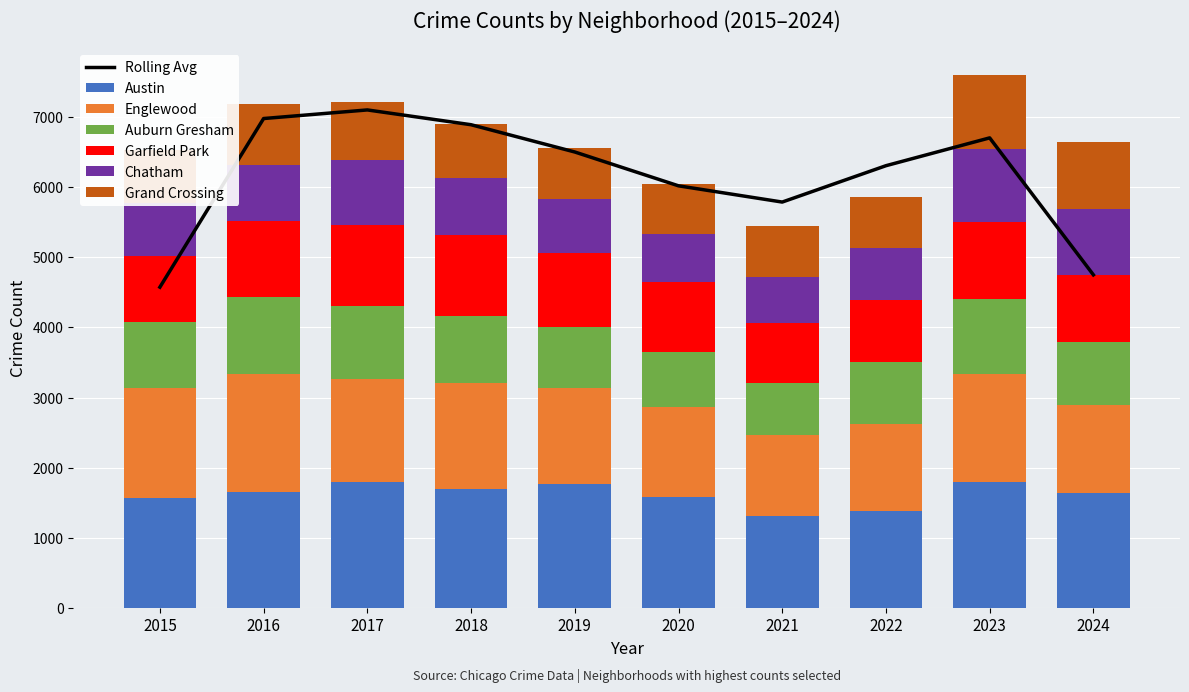

What is the total value across all series at 2022?

5863